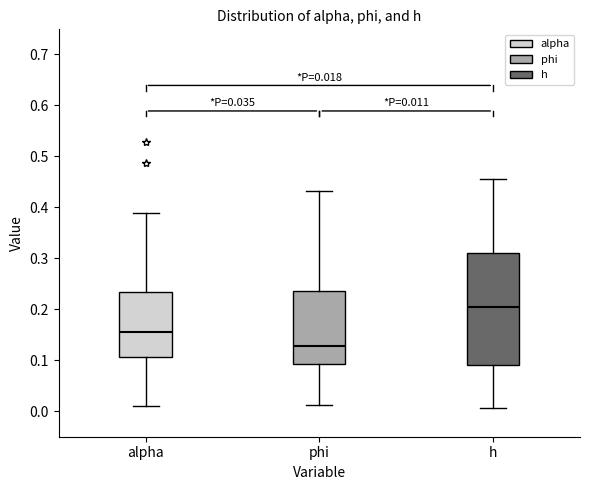

Which box has the highest median line?

h